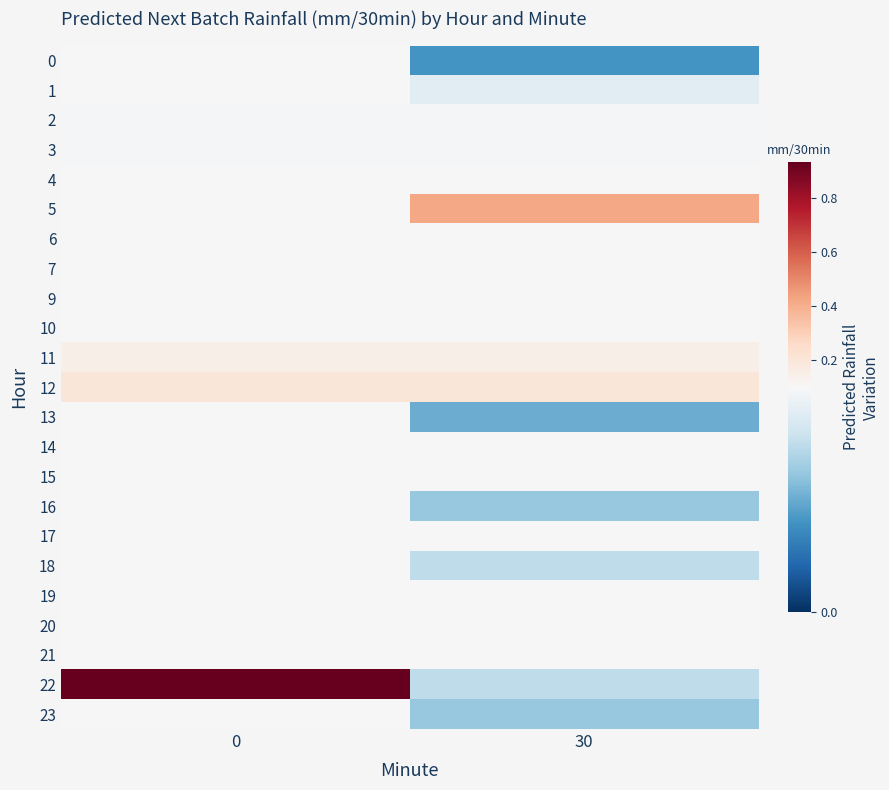

What is the spread (max minus min) of values at 30?

0.4